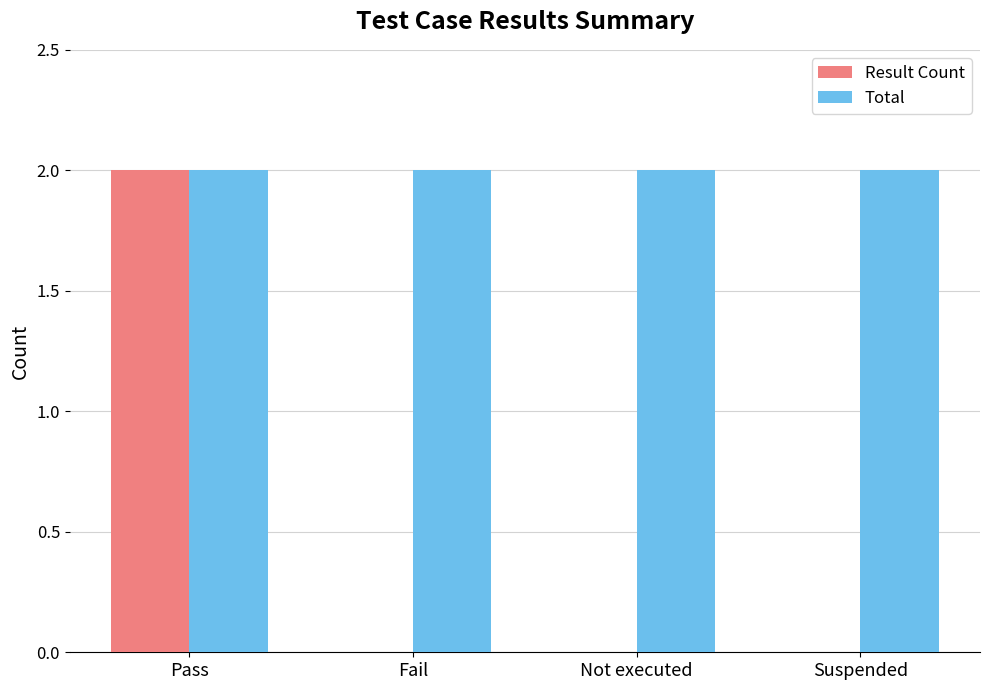

True or false: Result Count has a value of 0 at Fail.

True